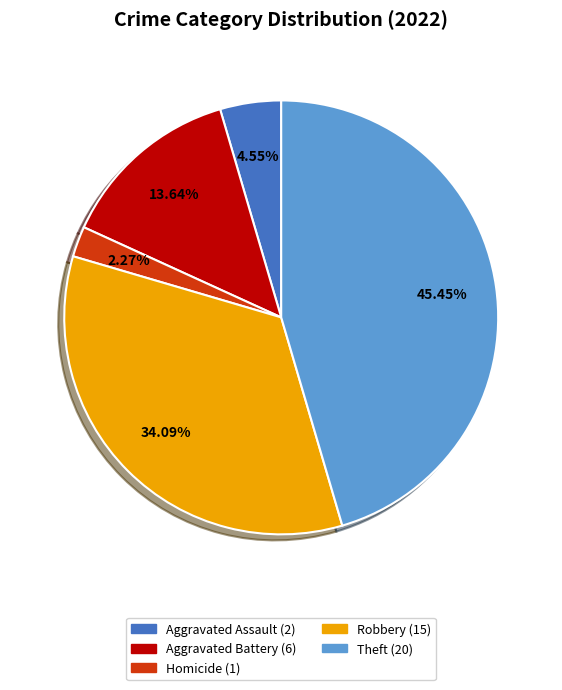

How many slices are in this pie chart?

5